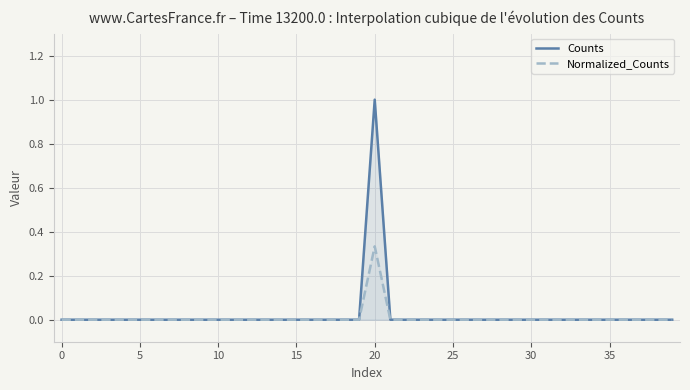

True or false: Counts and Normalized_Counts intersect in this chart.

False